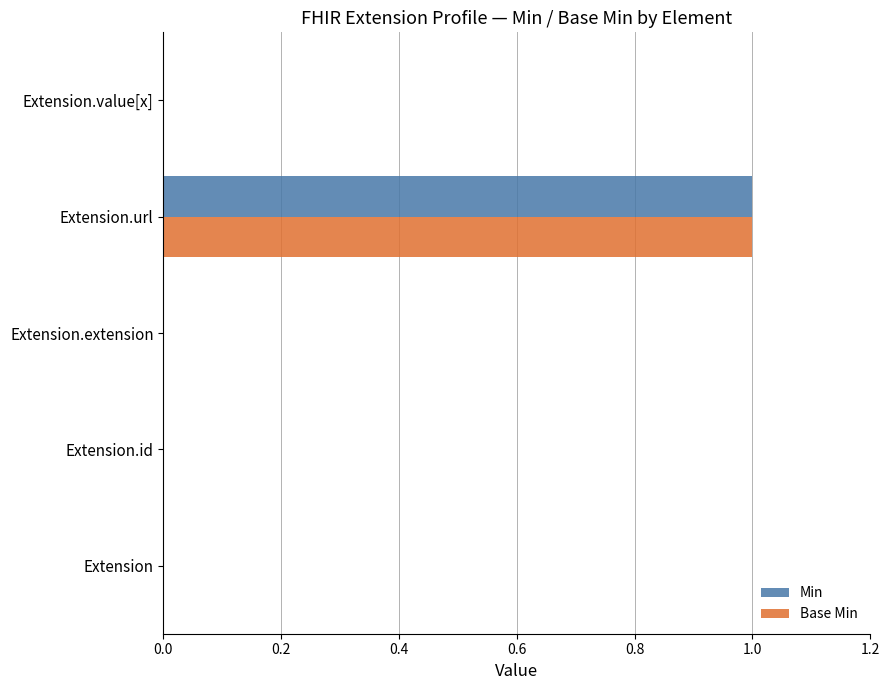

What is the maximum value shown in the chart?

1